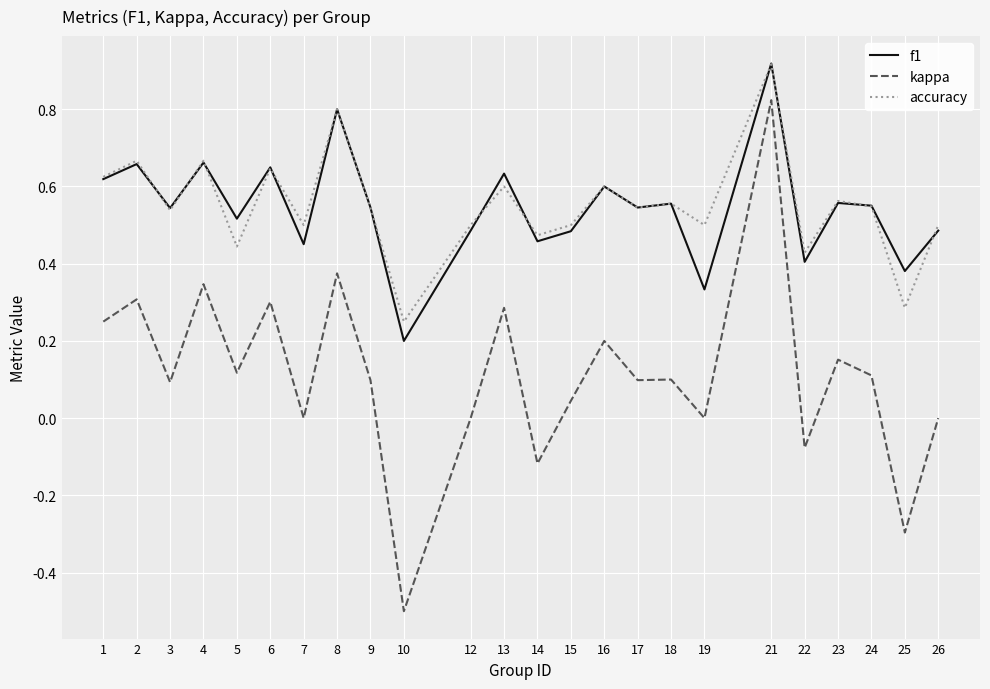

True or false: kappa and f1 cross at least once.

False